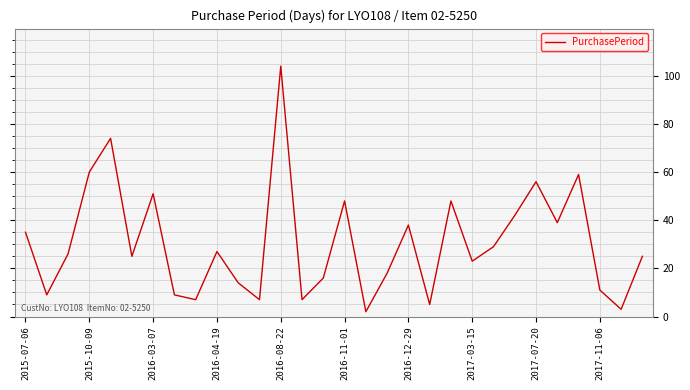

What is the greatest value displayed?

104